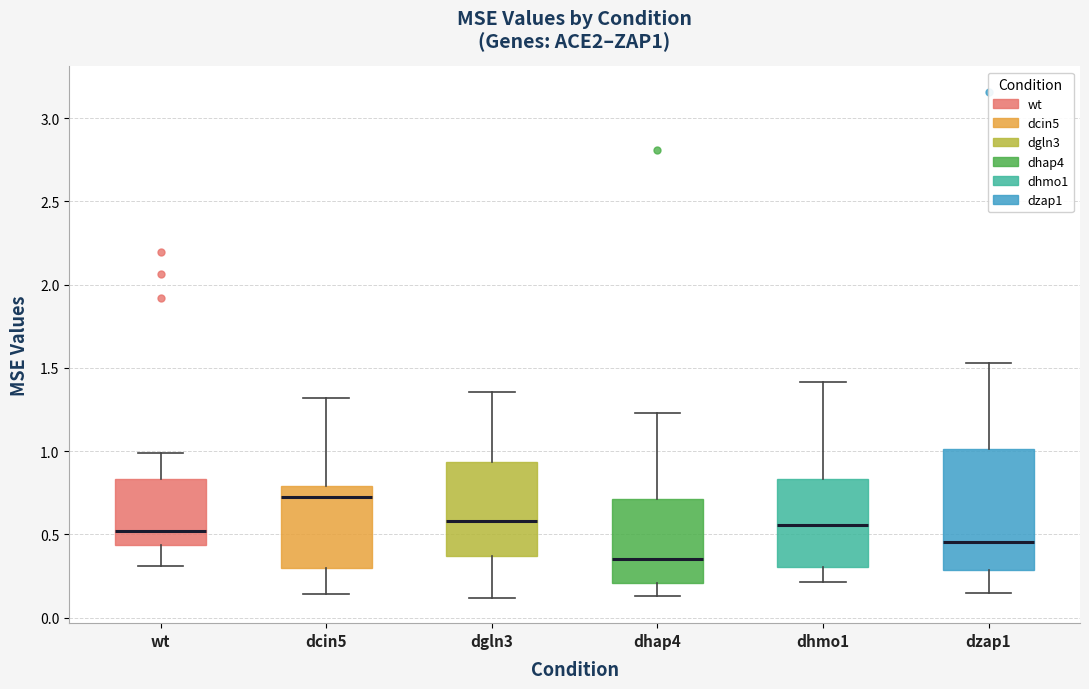

Reading left to right, read every box against the y-axis: the position of its median line, the range the box covers, and the ends of its whiskers. The values are not printed on the chart, so give them approximately, as read against the axis.

wt: median 0.50, box 0.45 to 0.85, whiskers 0.30 to 1.00
dcin5: median 0.70, box 0.30 to 0.80, whiskers 0.15 to 1.30
dgln3: median 0.60, box 0.35 to 0.95, whiskers 0.10 to 1.35
dhap4: median 0.35, box 0.20 to 0.70, whiskers 0.15 to 1.25
dhmo1: median 0.55, box 0.30 to 0.85, whiskers 0.20 to 1.40
dzap1: median 0.45, box 0.30 to 1.00, whiskers 0.15 to 1.55